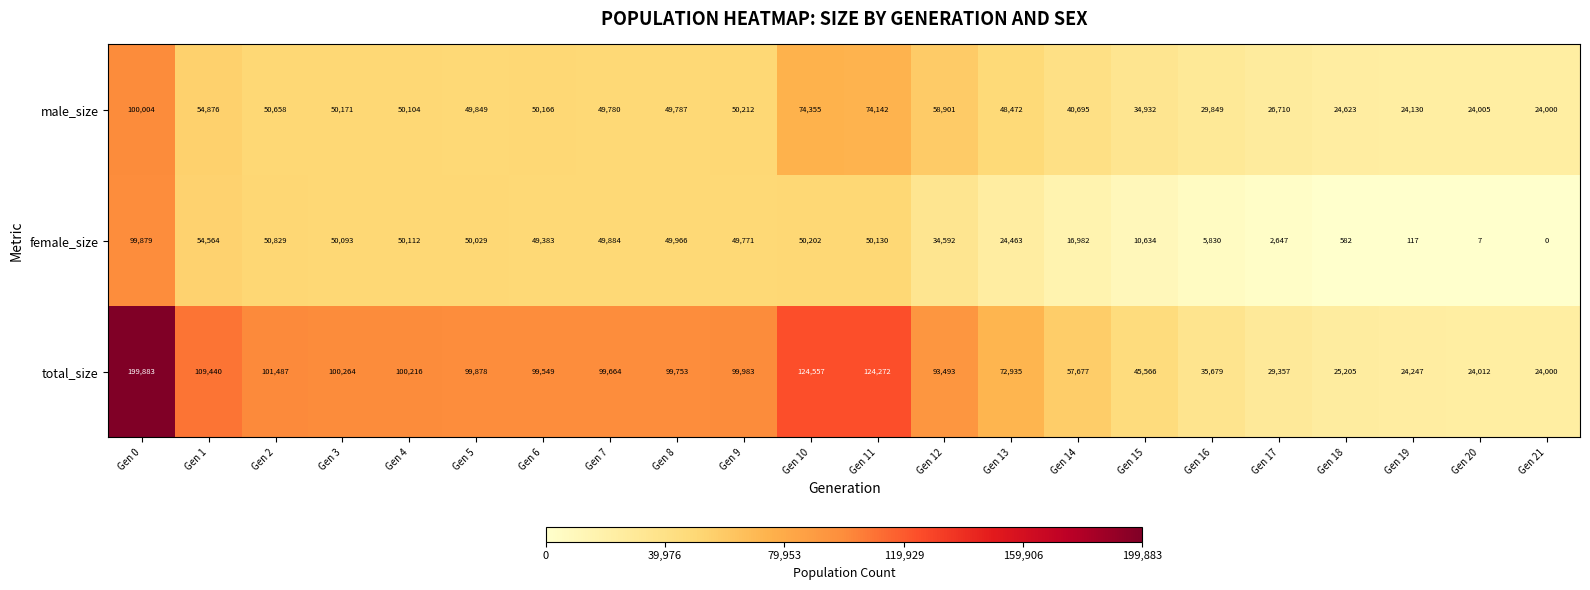

Which category has the lowest value across all series?

Gen 21